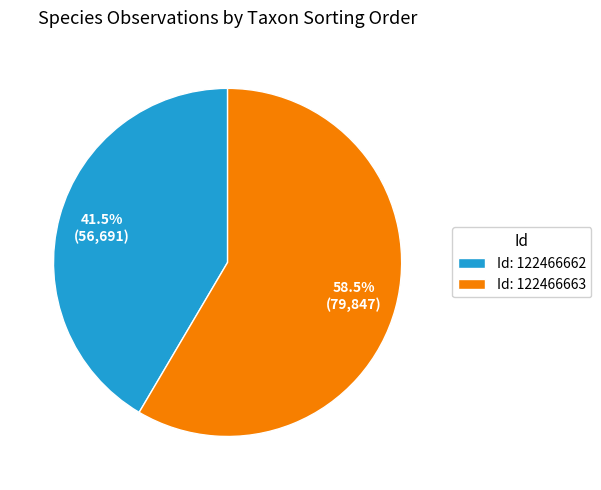

Which category accounts for the majority?

Id: 122466663